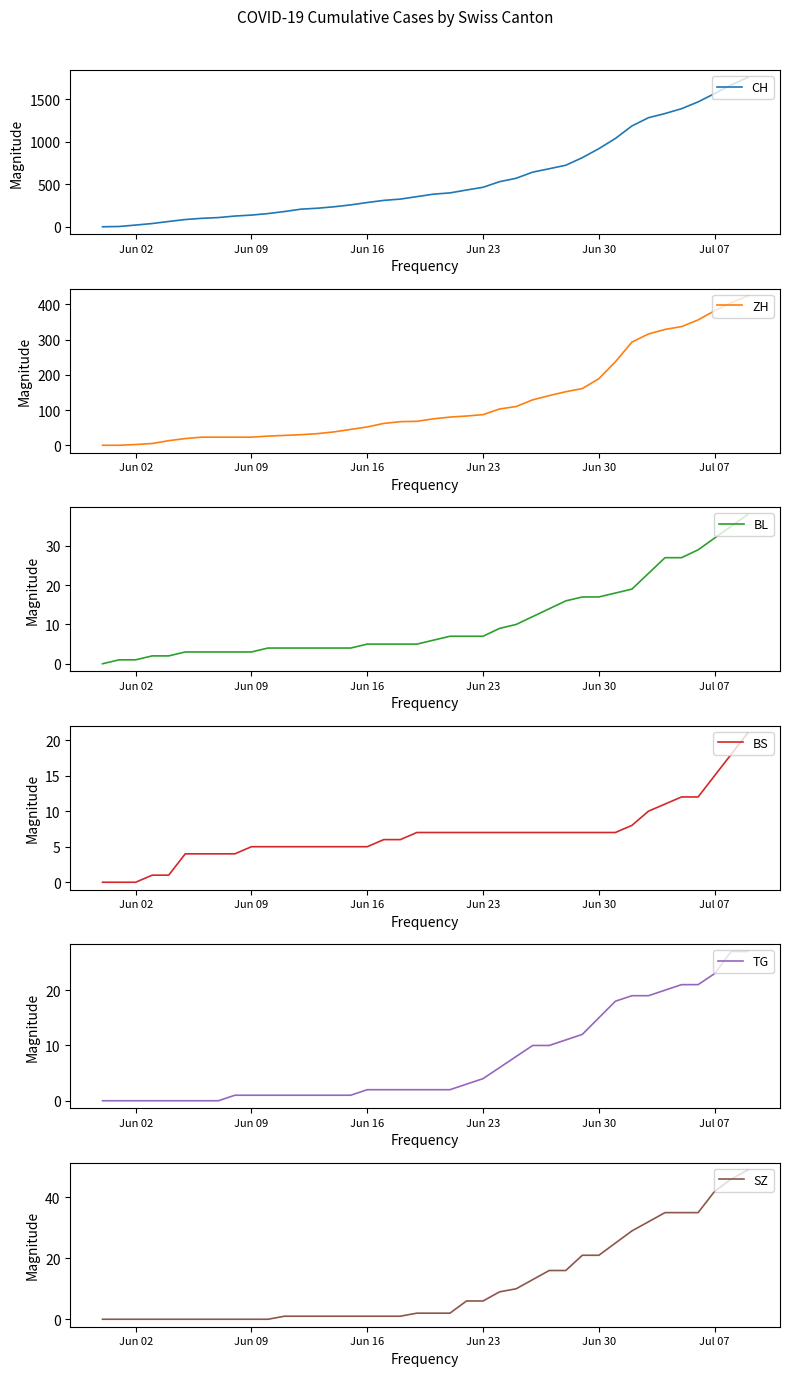

Which series has the largest range (max minus min)?

CH